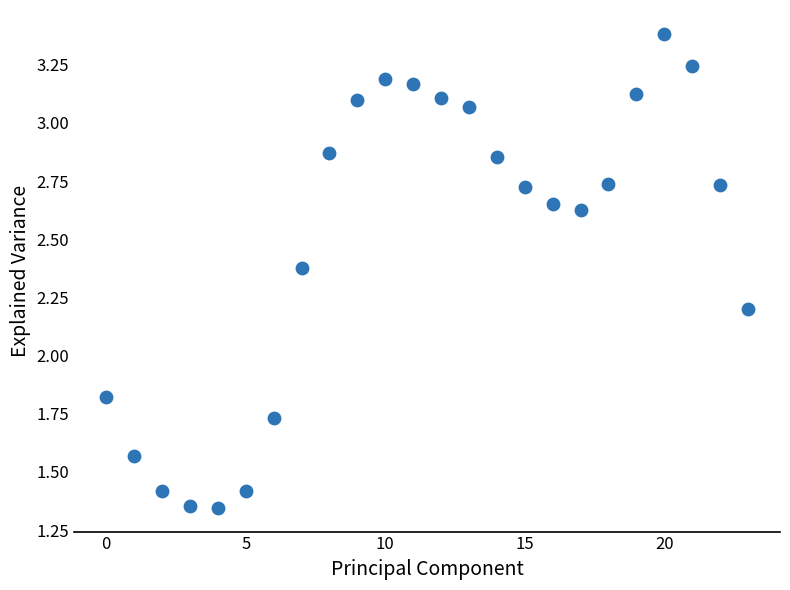

What is the range of Y values (max minus min)?

2.0